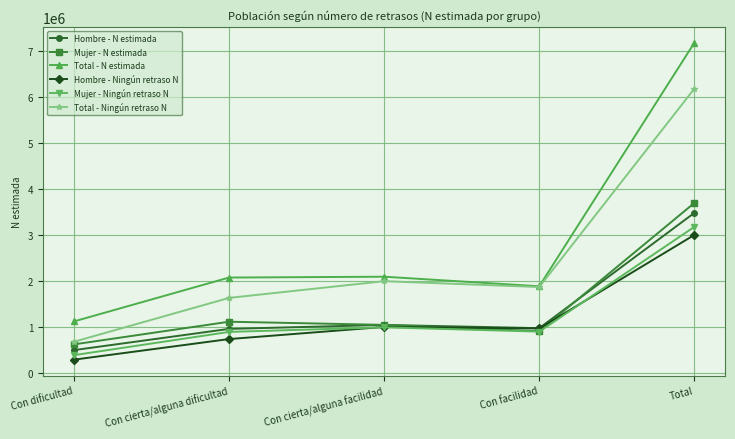

What is the value of the Total - N estimada point at the 3rd from the left?

2094121